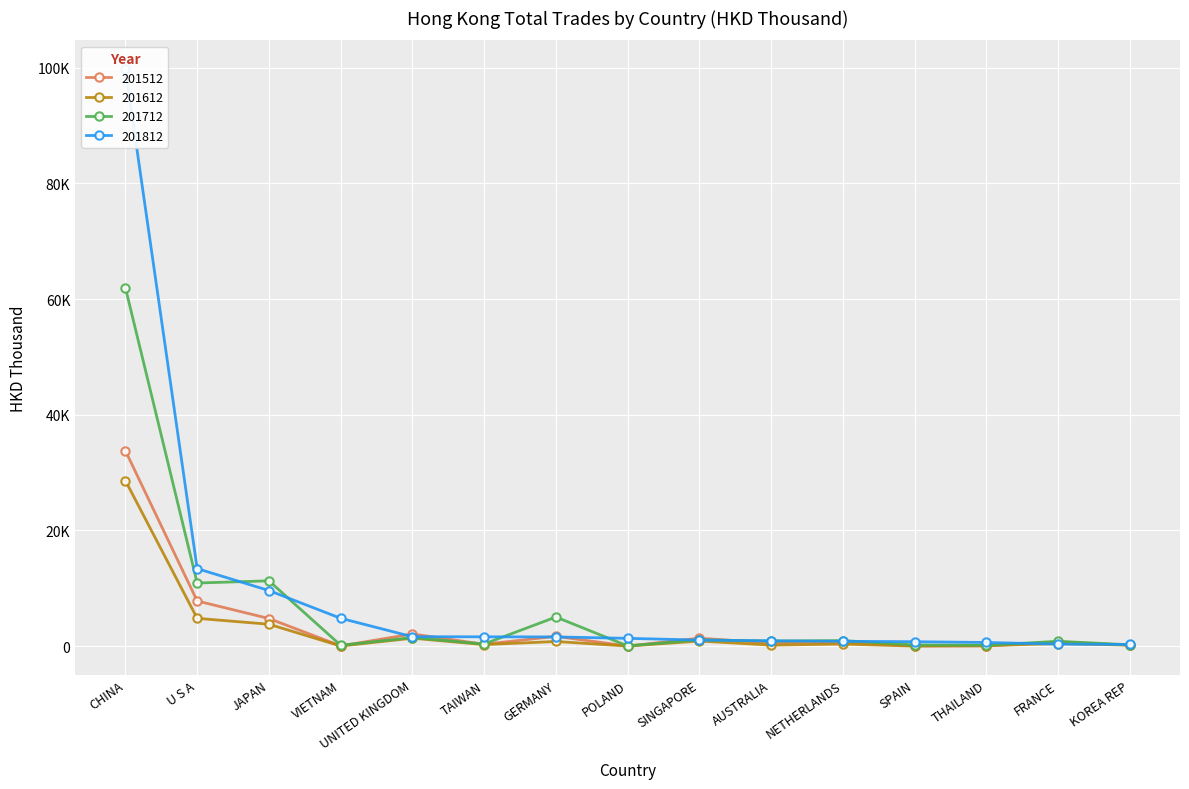

True or false: 201612 and 201712 intersect in this chart.

False